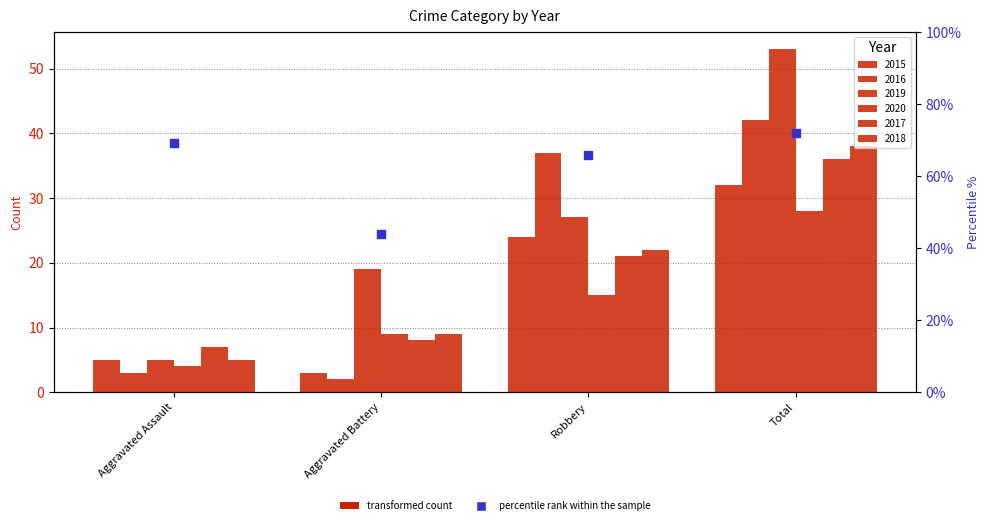

Between Aggravated Battery and Robbery, which is larger?

Robbery